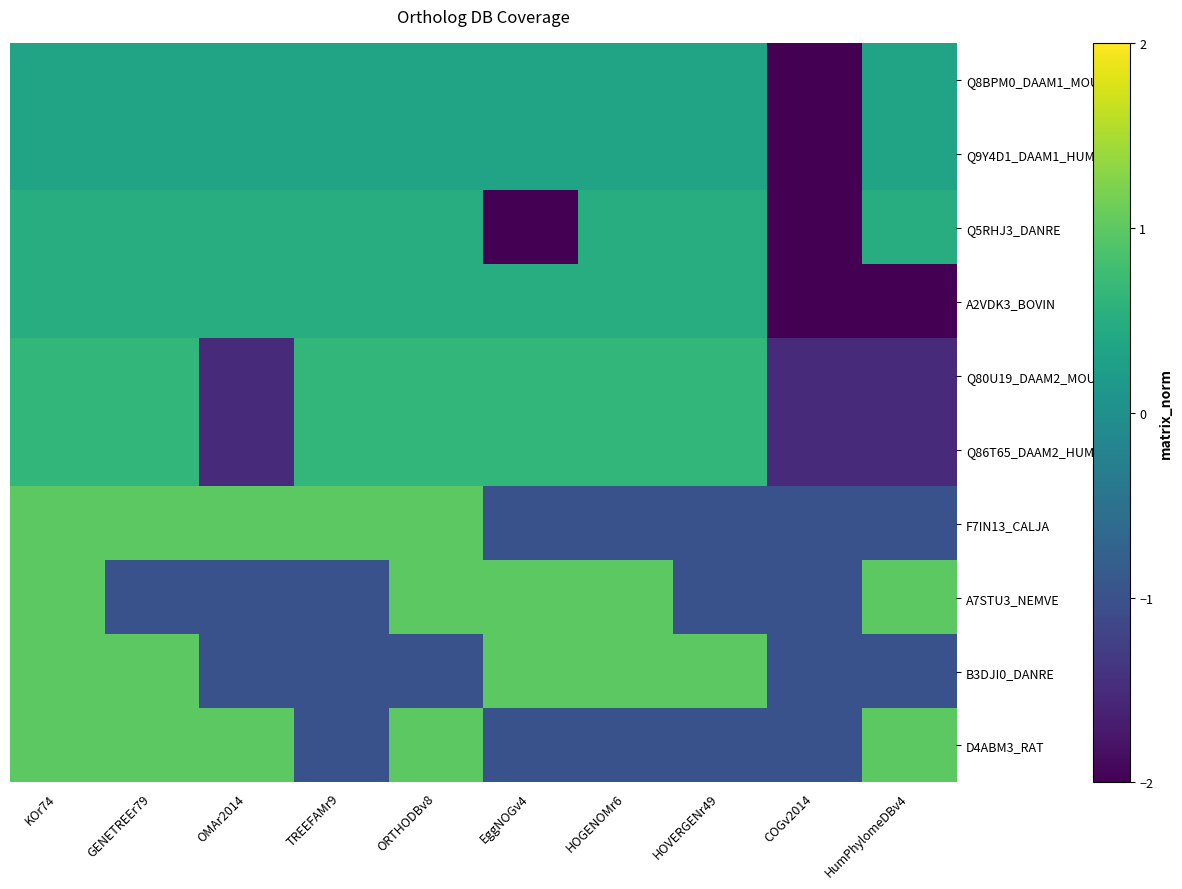

Reading right to left, extract all data points from this chart.

Q8BPM0_DAAM1_MOUSE: HumPhylomeDBv4=0.3	COGv2014=-2.0	HOVERGENr49=0.3	HOGENOMr6=0.3	EggNOGv4=0.3	ORTHODBv8=0.3	TREEFAMr9=0.3	OMAr2014=0.3	GENETREEr79=0.3	KOr74=0.3
Q9Y4D1_DAAM1_HUMAN: HumPhylomeDBv4=0.3	COGv2014=-2.0	HOVERGENr49=0.3	HOGENOMr6=0.3	EggNOGv4=0.3	ORTHODBv8=0.3	TREEFAMr9=0.3	OMAr2014=0.3	GENETREEr79=0.3	KOr74=0.3
Q5RHJ3_DANRE: HumPhylomeDBv4=0.5	COGv2014=-2.0	HOVERGENr49=0.5	HOGENOMr6=0.5	EggNOGv4=-2.0	ORTHODBv8=0.5	TREEFAMr9=0.5	OMAr2014=0.5	GENETREEr79=0.5	KOr74=0.5
A2VDK3_BOVIN: HumPhylomeDBv4=-2.0	COGv2014=-2.0	HOVERGENr49=0.5	HOGENOMr6=0.5	EggNOGv4=0.5	ORTHODBv8=0.5	TREEFAMr9=0.5	OMAr2014=0.5	GENETREEr79=0.5	KOr74=0.5
Q80U19_DAAM2_MOUSE: HumPhylomeDBv4=-1.5	COGv2014=-1.5	HOVERGENr49=0.7	HOGENOMr6=0.7	EggNOGv4=0.7	ORTHODBv8=0.7	TREEFAMr9=0.7	OMAr2014=-1.5	GENETREEr79=0.7	KOr74=0.7
Q86T65_DAAM2_HUMAN: HumPhylomeDBv4=-1.5	COGv2014=-1.5	HOVERGENr49=0.7	HOGENOMr6=0.7	EggNOGv4=0.7	ORTHODBv8=0.7	TREEFAMr9=0.7	OMAr2014=-1.5	GENETREEr79=0.7	KOr74=0.7
F7IN13_CALJA: HumPhylomeDBv4=-1.0	COGv2014=-1.0	HOVERGENr49=-1.0	HOGENOMr6=-1.0	EggNOGv4=-1.0	ORTHODBv8=1.0	TREEFAMr9=1.0	OMAr2014=1.0	GENETREEr79=1.0	KOr74=1.0
A7STU3_NEMVE: HumPhylomeDBv4=1.0	COGv2014=-1.0	HOVERGENr49=-1.0	HOGENOMr6=1.0	EggNOGv4=1.0	ORTHODBv8=1.0	TREEFAMr9=-1.0	OMAr2014=-1.0	GENETREEr79=-1.0	KOr74=1.0
B3DJI0_DANRE: HumPhylomeDBv4=-1.0	COGv2014=-1.0	HOVERGENr49=1.0	HOGENOMr6=1.0	EggNOGv4=1.0	ORTHODBv8=-1.0	TREEFAMr9=-1.0	OMAr2014=-1.0	GENETREEr79=1.0	KOr74=1.0
D4ABM3_RAT: HumPhylomeDBv4=1.0	COGv2014=-1.0	HOVERGENr49=-1.0	HOGENOMr6=-1.0	EggNOGv4=-1.0	ORTHODBv8=1.0	TREEFAMr9=-1.0	OMAr2014=1.0	GENETREEr79=1.0	KOr74=1.0